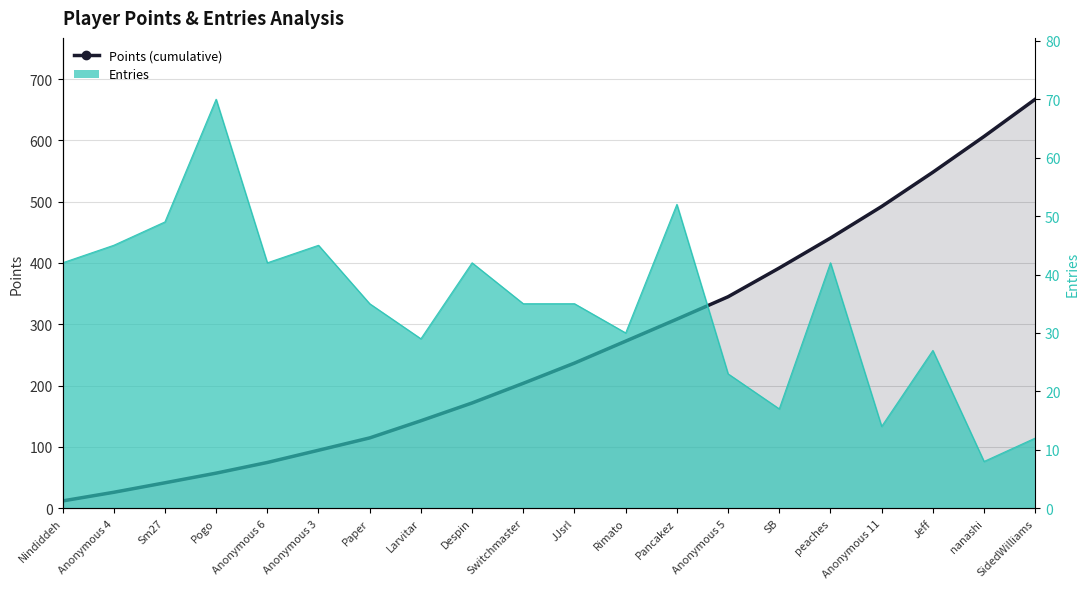

List the labels in order of value, smallest first.

Nindiddeh, Anonymous 4, Sm27, Pogo, Anonymous 6, Anonymous 3, Paper, Larvitar, Despin, Switchmaster, JJsrl, Rimato, Pancakez, Anonymous 5, SB, peaches, Anonymous 11, Jeff, nanashi, SidedWilliams